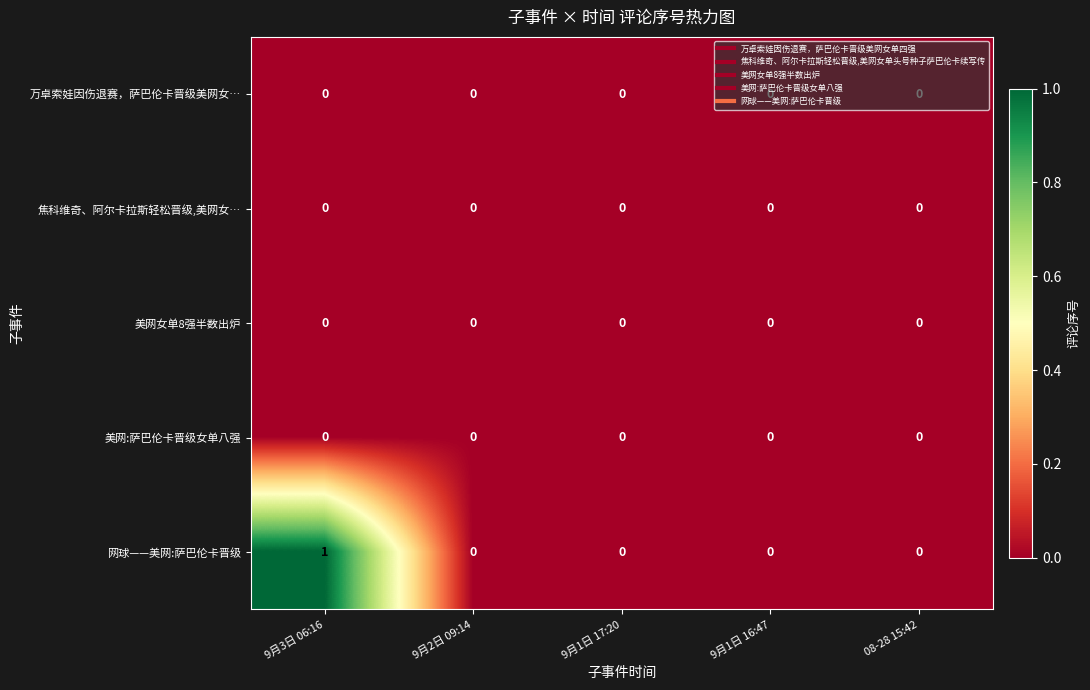

Which series has the largest total across all categories?

网球——美网:萨巴伦卡晋级